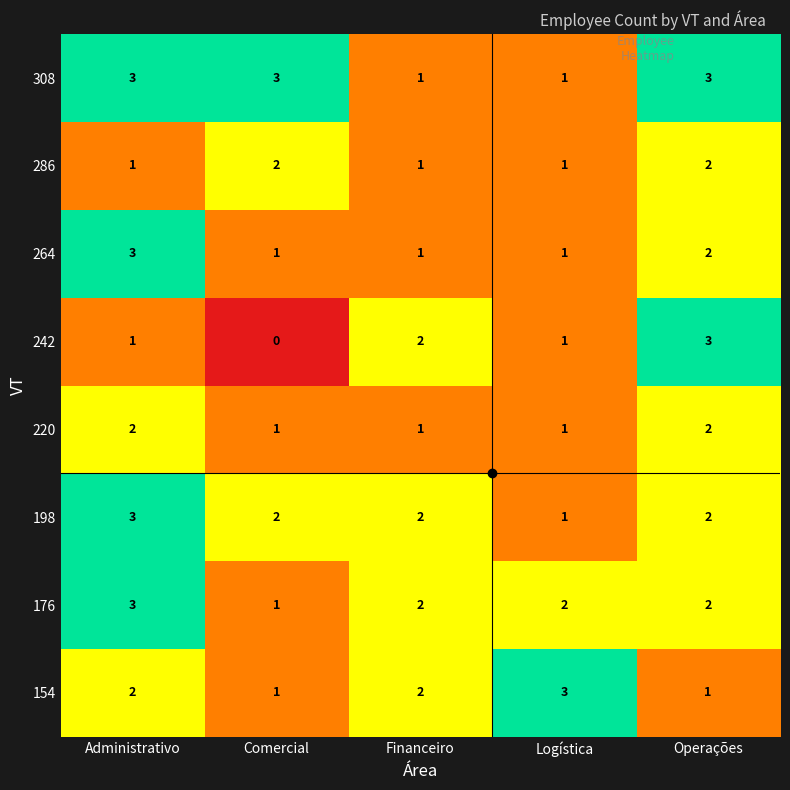

What is the sum of all 176 values?

10